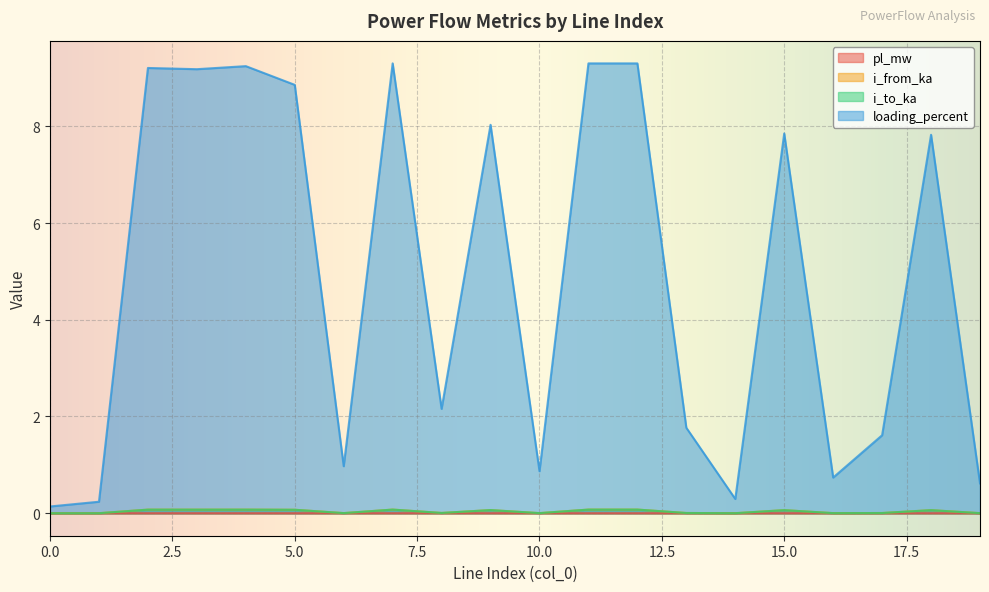

Reading left to right, extract all data points from this chart.

pl_mw: 0.0	0.0	0.0	0.0	0.0	0.0	0.0	0.0	0.0	0.0	0.0	0.0	0.0	0.0	0.0	0.0	0.0	0.0	0.0	0.0
i_from_ka: 0.0	0.0	0.1	0.1	0.1	0.1	0.0	0.1	0.0	0.1	0.0	0.1	0.1	0.0	0.0	0.1	0.0	0.0	0.1	0.0
i_to_ka: 0.0	0.0	0.1	0.1	0.1	0.1	0.0	0.1	0.0	0.1	0.0	0.1	0.1	0.0	0.0	0.1	0.0	0.0	0.1	0.0
loading_percent: 0.1	0.2	9.2	9.2	9.2	8.9	1.0	9.3	2.2	8.0	0.9	9.3	9.3	1.8	0.3	7.9	0.7	1.6	7.8	0.6